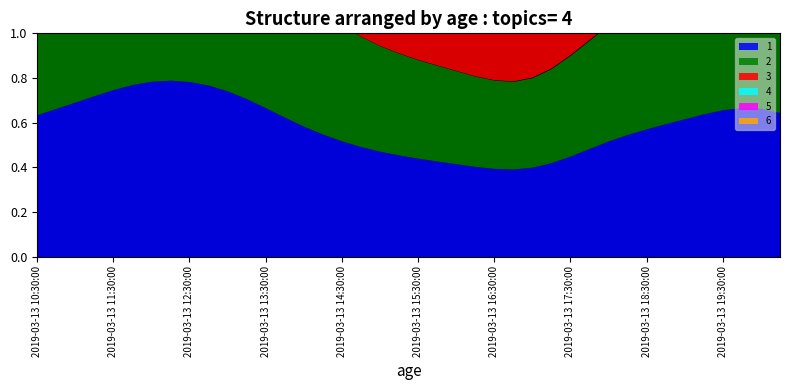

What is the difference between the 1 values at 2019-03-13 16:30:00 and 2019-03-13 11:00:00?

0.3